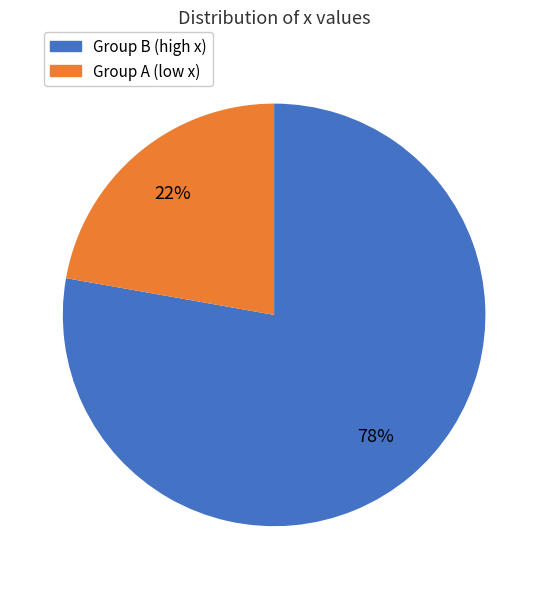

To the nearest percent, what is the average slice percentage?

50%